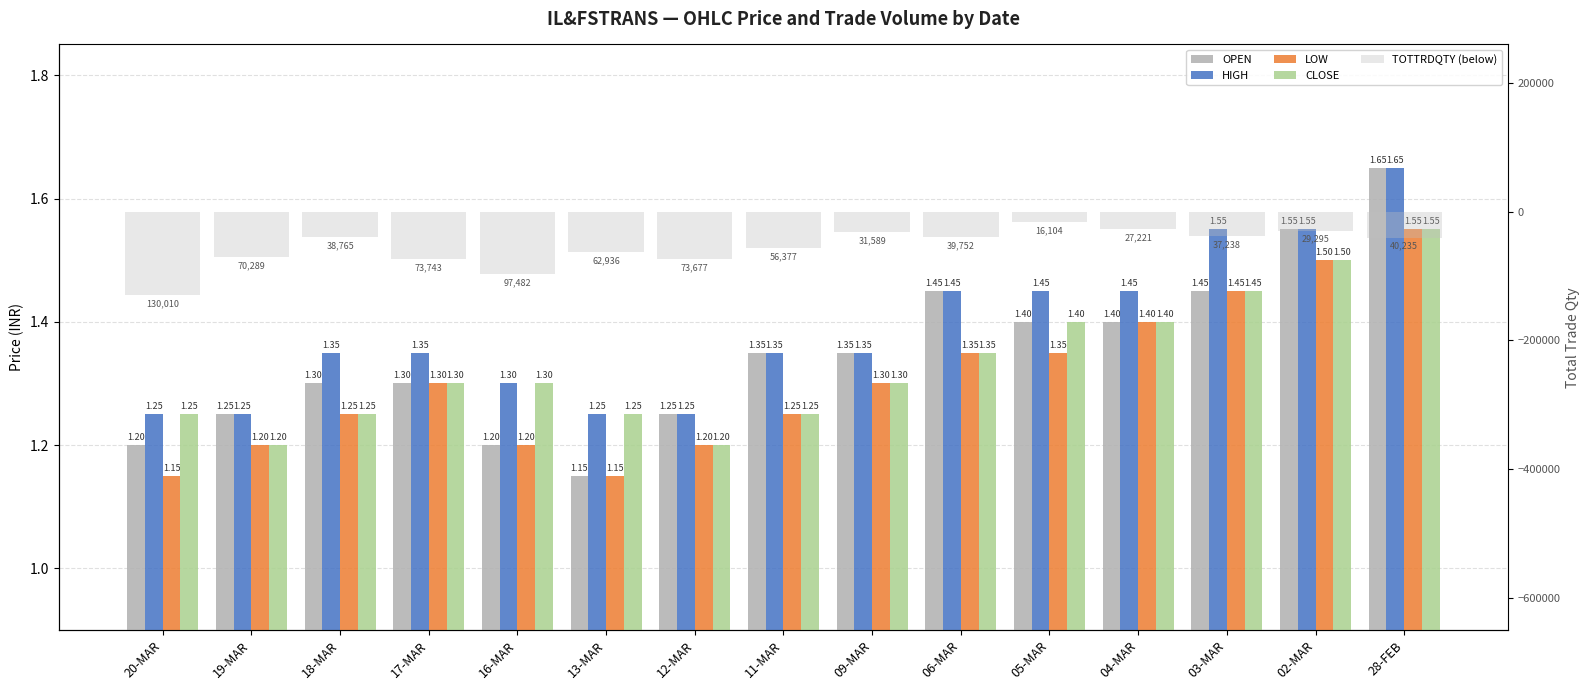

How many groups of bars are there?

15